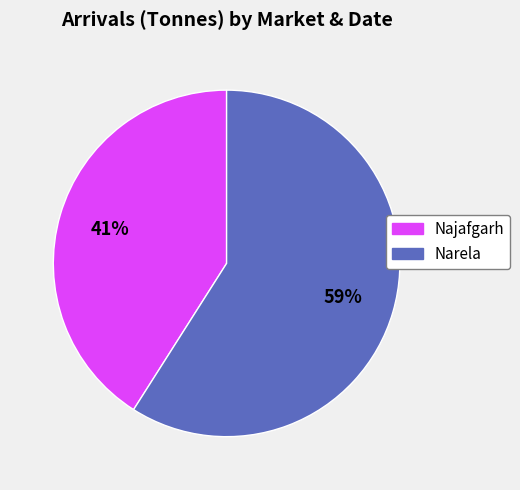

How many segments does this pie chart have?

2